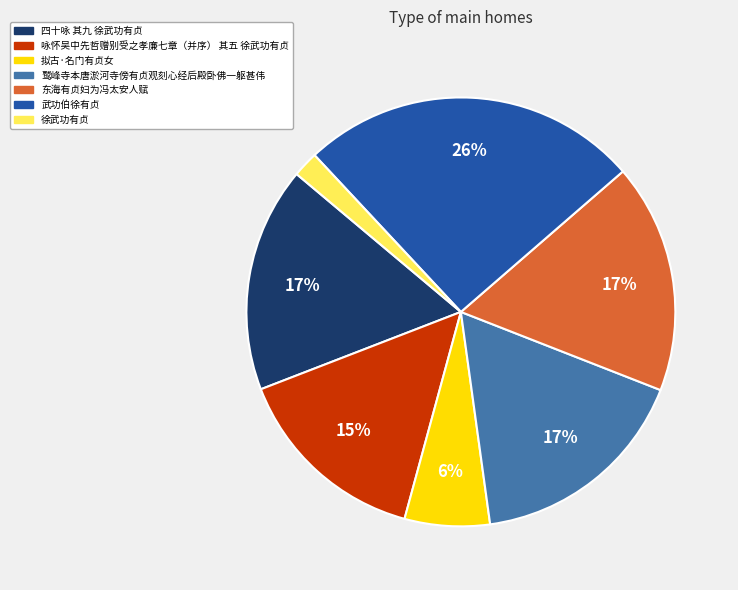

What percentage is the 咏怀吴中先哲赠别受之孝廉七章（并序） 其五 徐武功有贞 slice, to the nearest percent?

15%